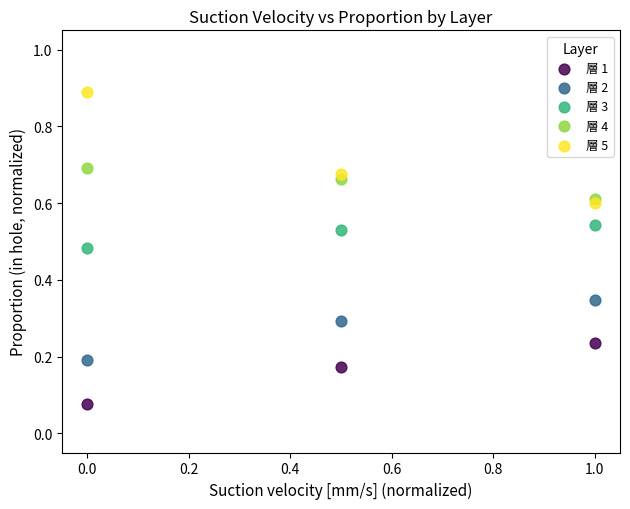

Which series reaches the minimum Y coordinate?

層 1